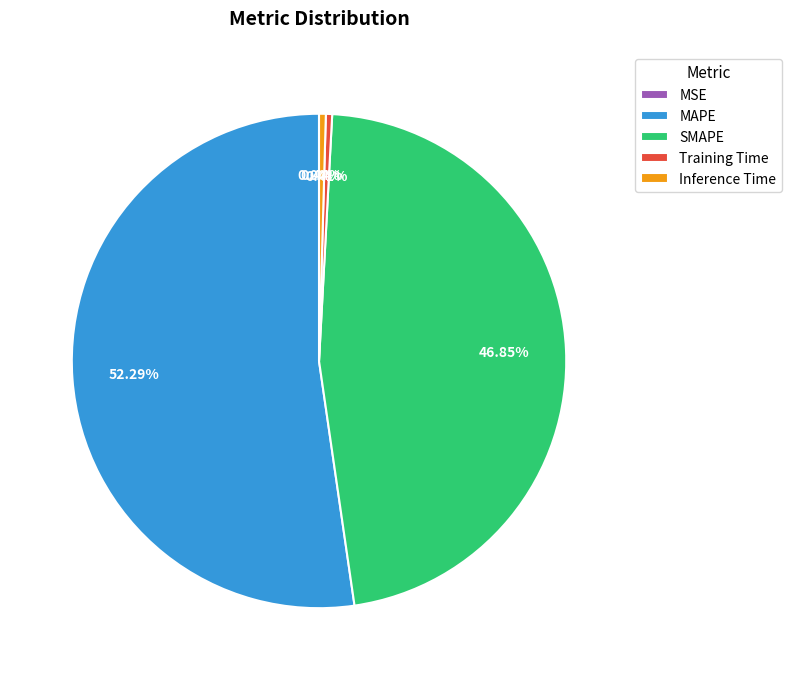

Combined, do MAPE and Training Time account for over 50%?

Yes